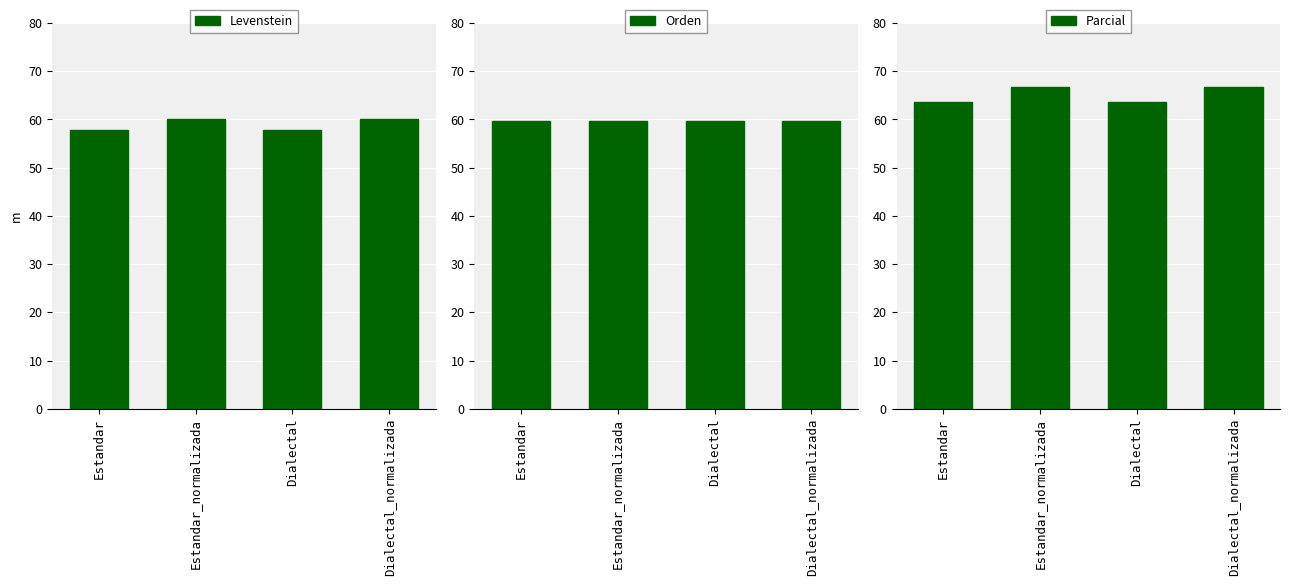

What is the label of the 4th bar from the right?

Estandar